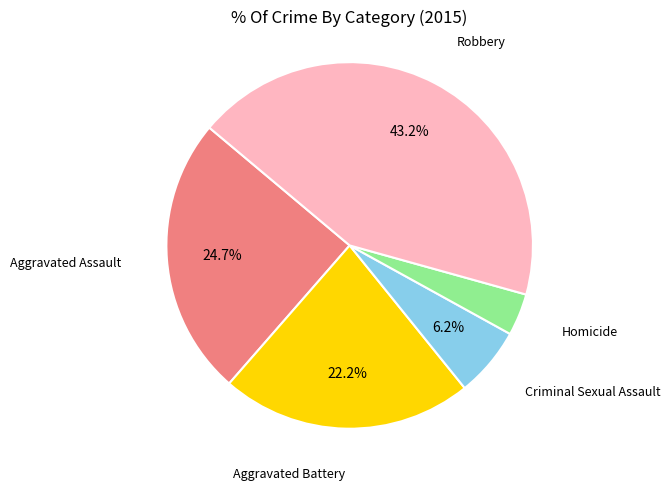

Is the sum of Aggravated Battery and Criminal Sexual Assault greater than half?

No